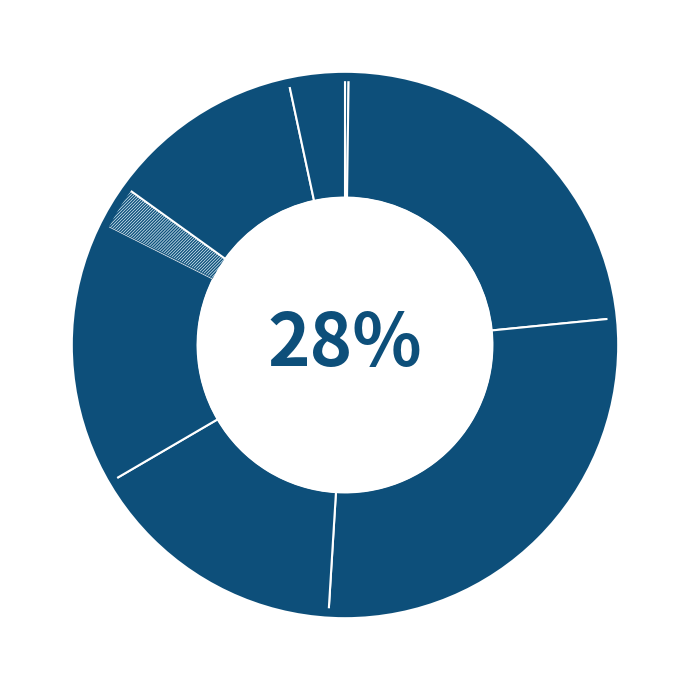

Rank the categories by value from highest to lowest.

Cumplimiento, Contenciosa, Medidas De Proteccion, Mediación, Violencia Intrafamiliar, Voluntaria, Transacción, Adopción